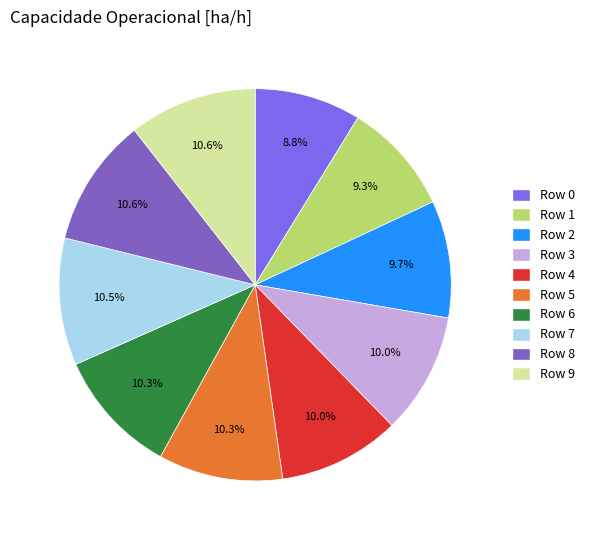

Does Row 7 account for over 50% of the chart?

No